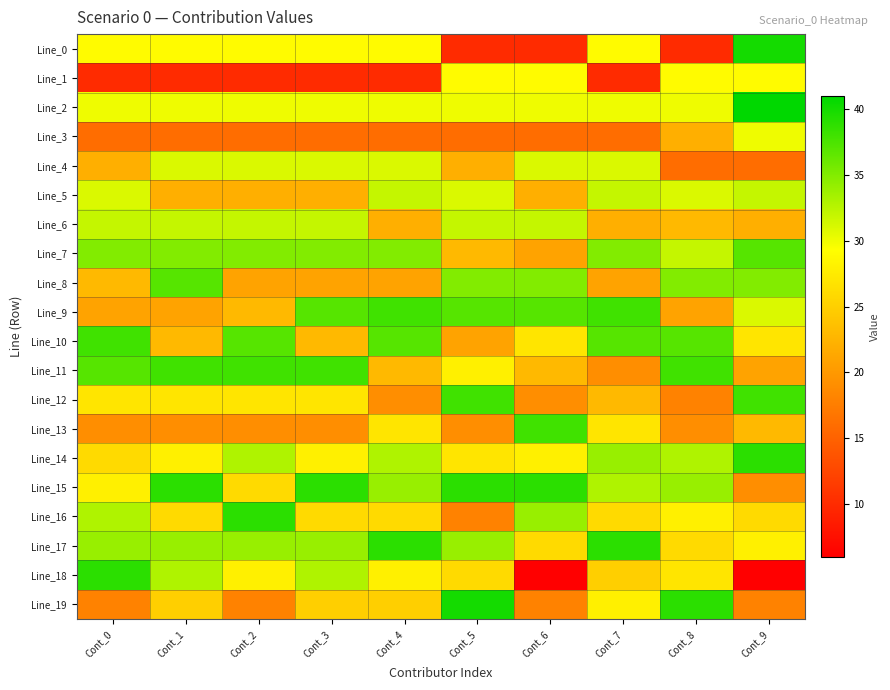

Rank the series at Cont_4 from lowest to highest value.

Line_1, Line_3, Line_12, Line_8, Line_6, Line_11, Line_19, Line_16, Line_13, Line_18, Line_0, Line_2, Line_4, Line_5, Line_14, Line_15, Line_7, Line_10, Line_9, Line_17